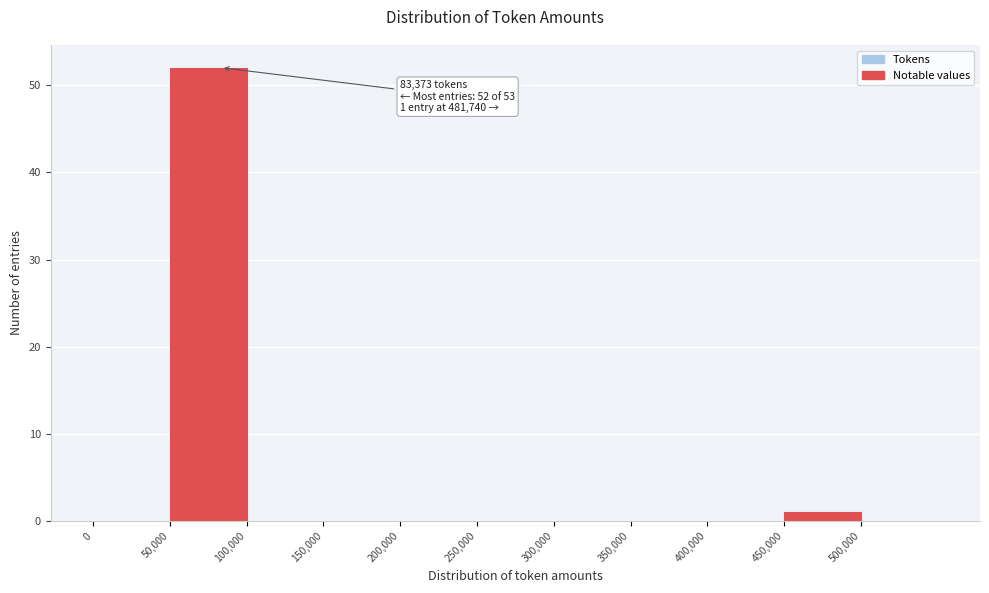

Which range on the x-axis has the tallest bar?

50000 to 100000